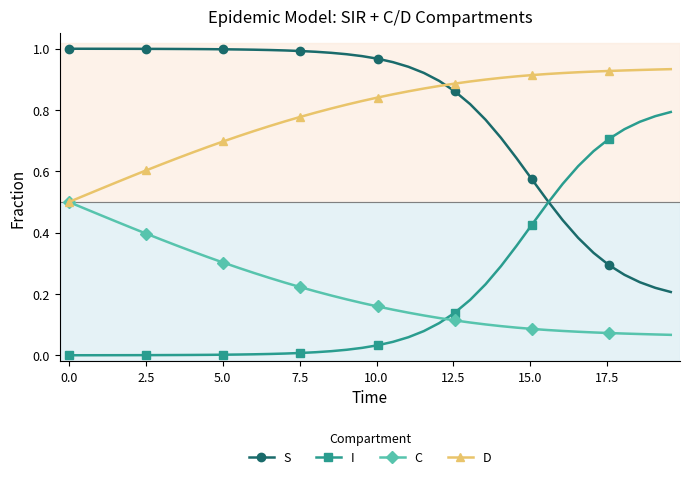

How many intersections are there between I and S?

1